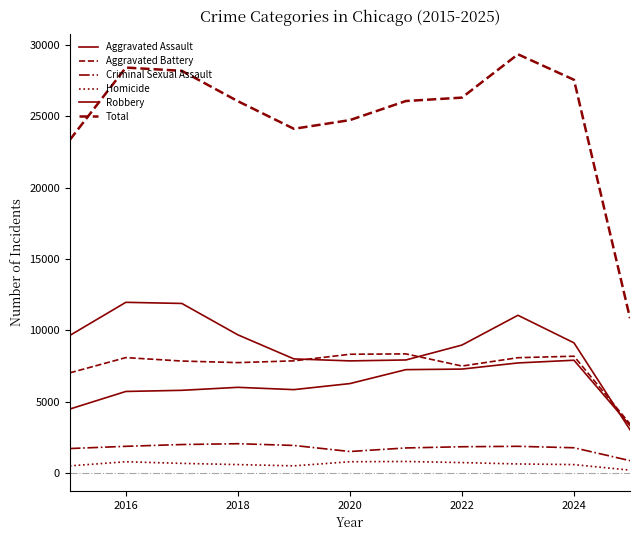

Is this an area chart (filled region under the line)?

No